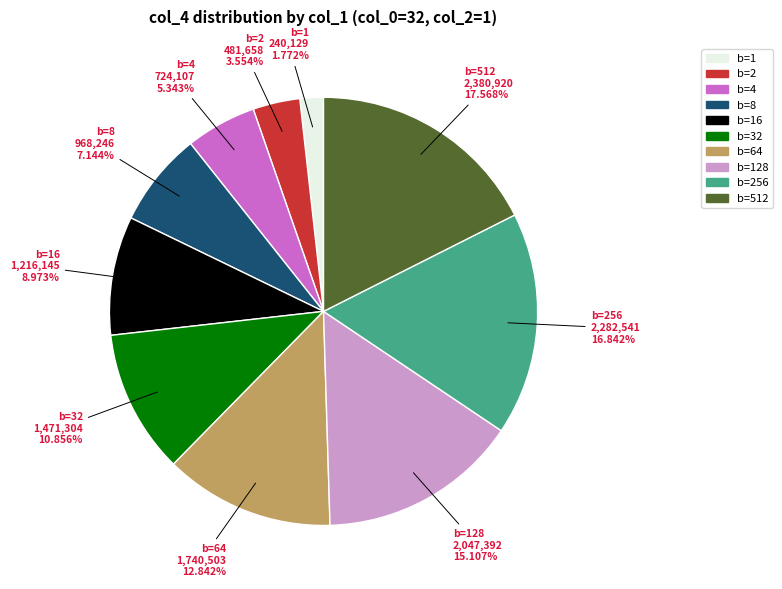

To the nearest percent, what is the average slice percentage?

10%